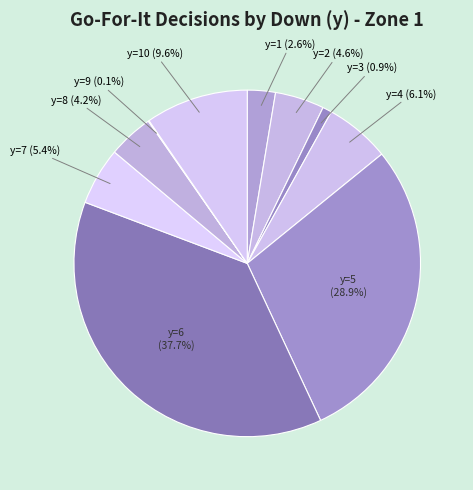

Does y=3 (0.9%) represent more than half of the total?

No